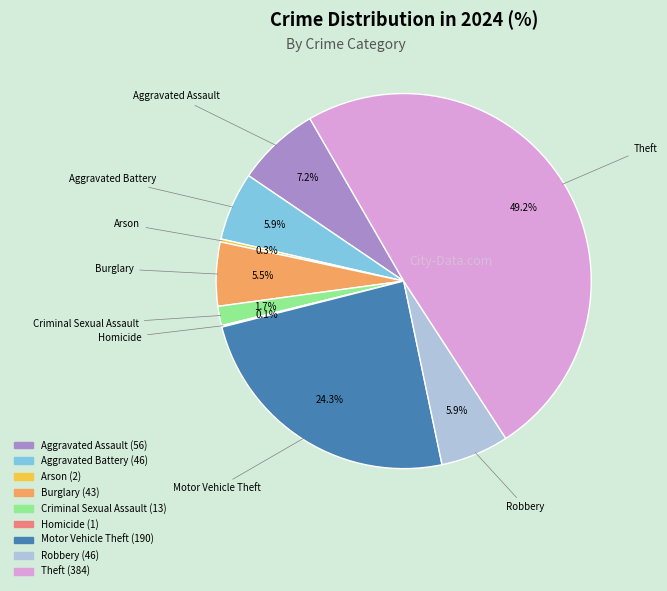

Approximately how many times larger is the value at Aggravated Assault compared to Burglary?

1.3